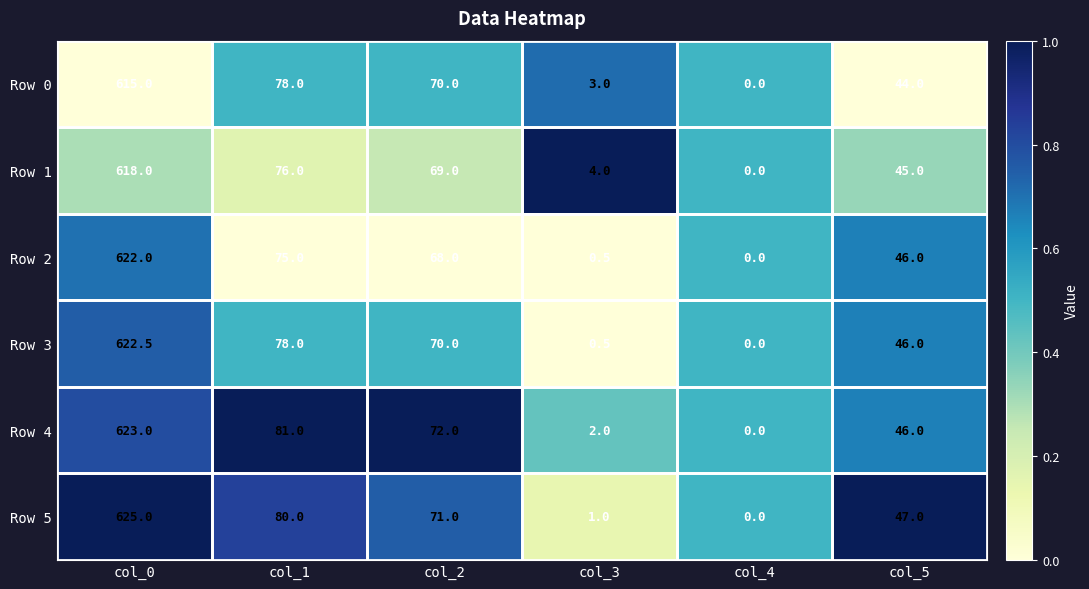

What is the difference between the Row 3 values at col_0 and col_5?

576.5